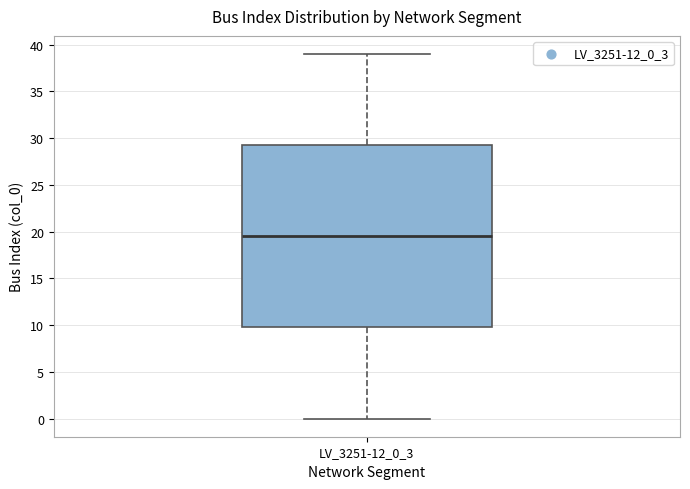

Where is the lower edge of the box for LV_3251-12_0_3 on the y-axis? The values are not printed on the chart, so give them approximately, as read against the axis.

10.0